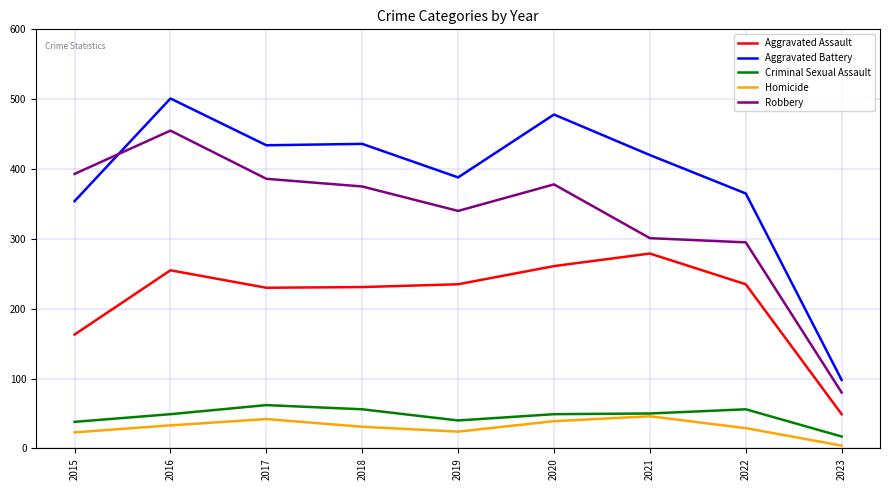

What is the spread (max minus min) of values at 2015?

370